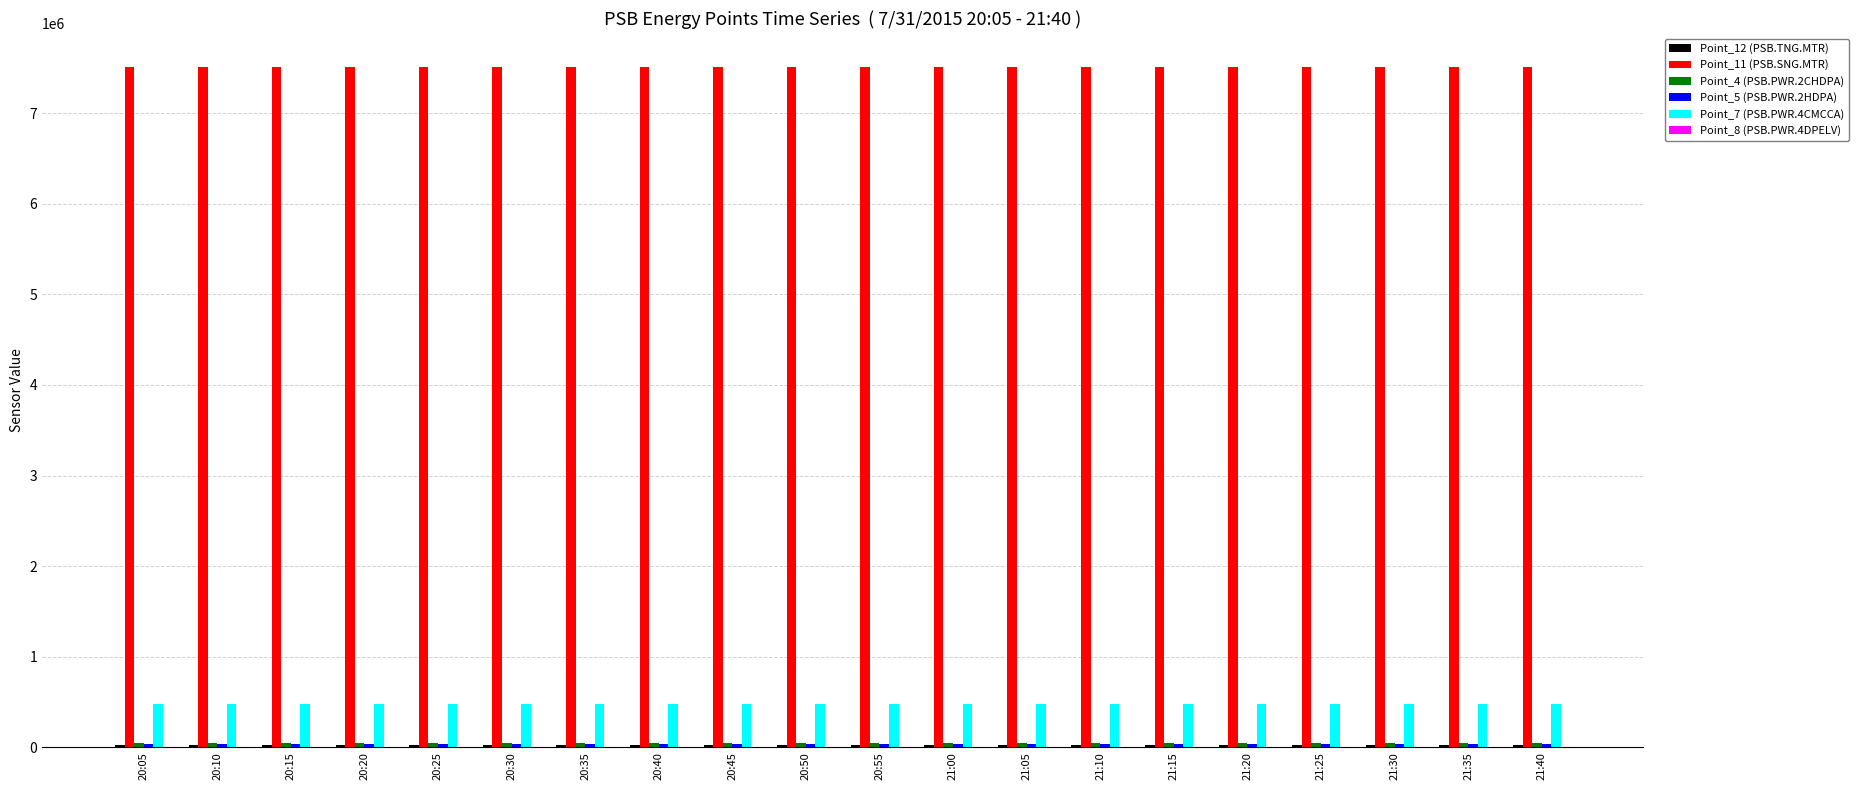

Which series has the largest total across all categories?

Point_11 (PSB.SNG.MTR)